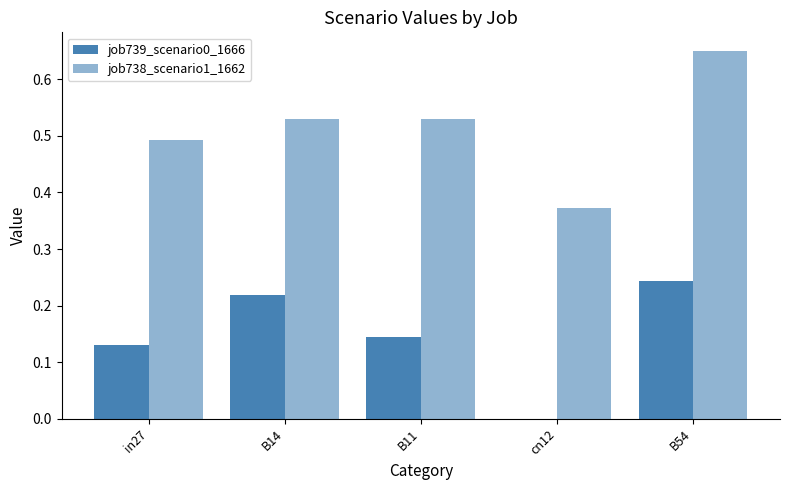

Which category has the highest value in the job739_scenario0_1666 series?

B54